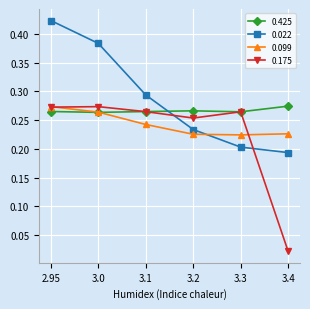

At how many categories does at least one series exceed 0?

6